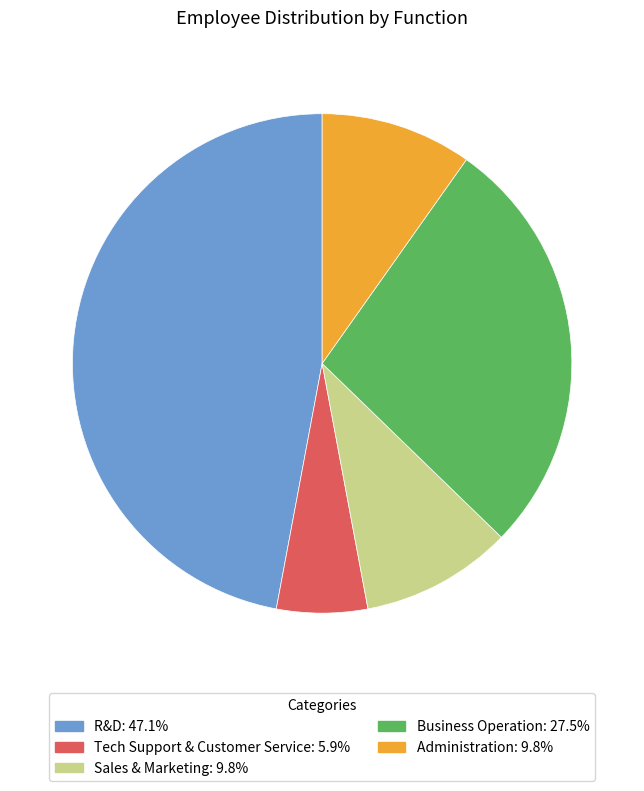

Which category has the biggest portion of the pie?

R&D